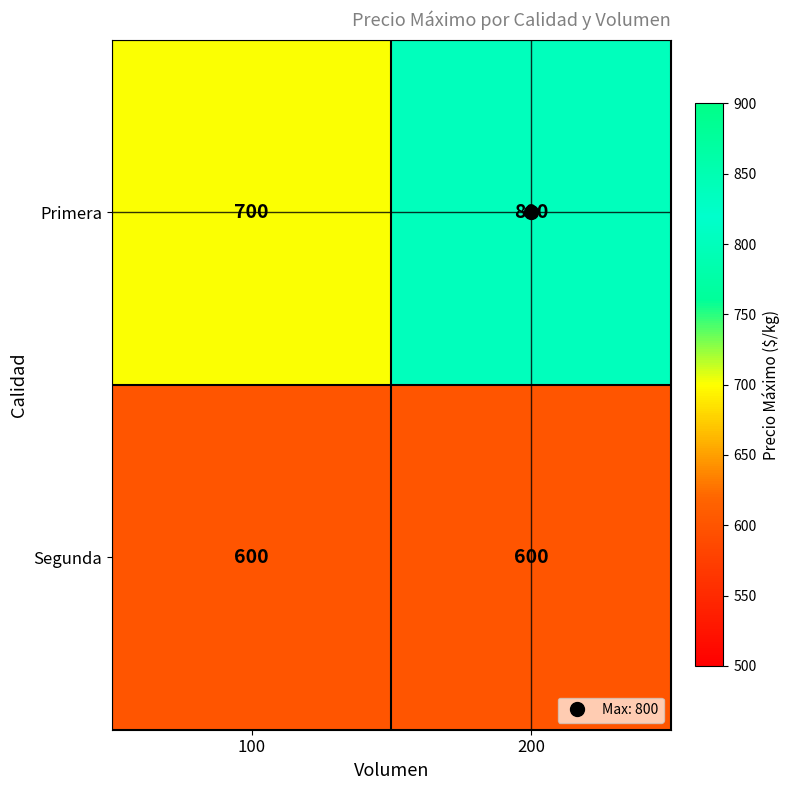

At which category is the sum across all series the highest?

200